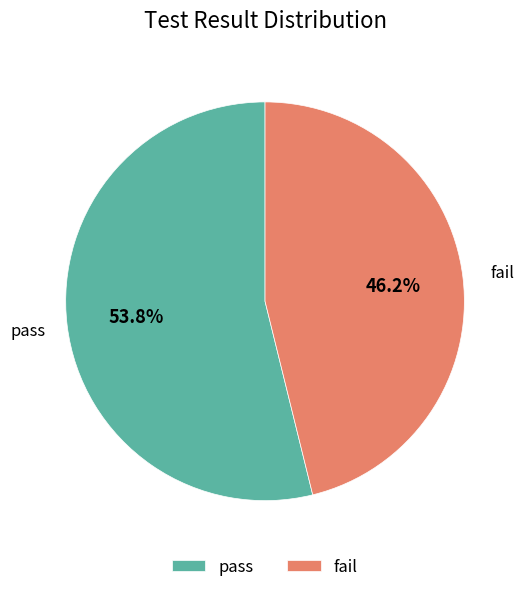

What is the total percentage of pass and fail?

100.0%